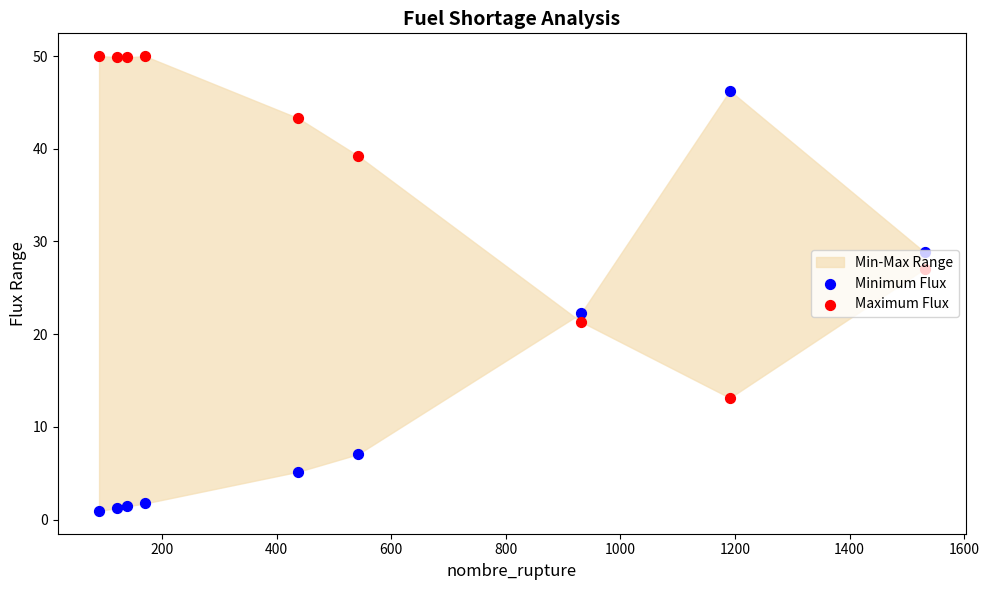

At how many categories does at least one series exceed 41?

6